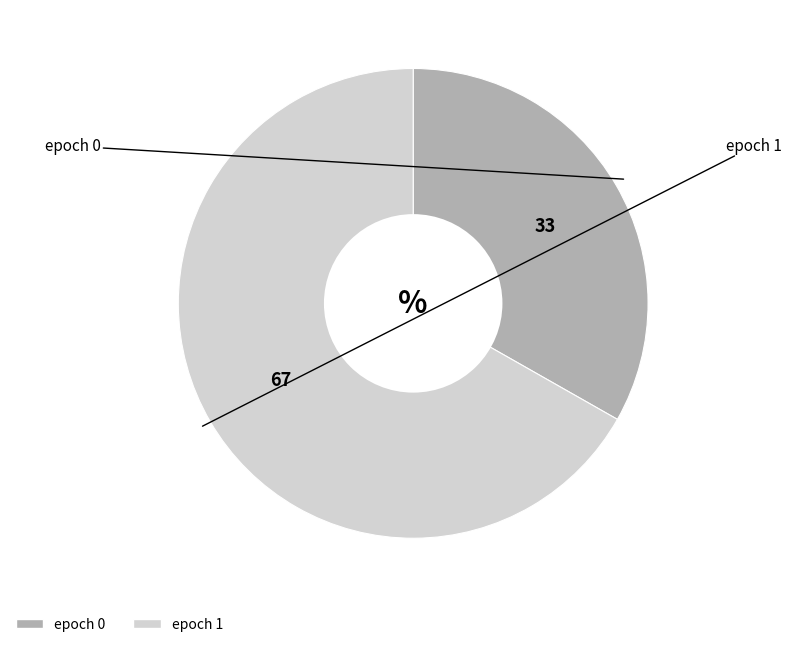

Is there any slice that represents more than half of the pie?

Yes